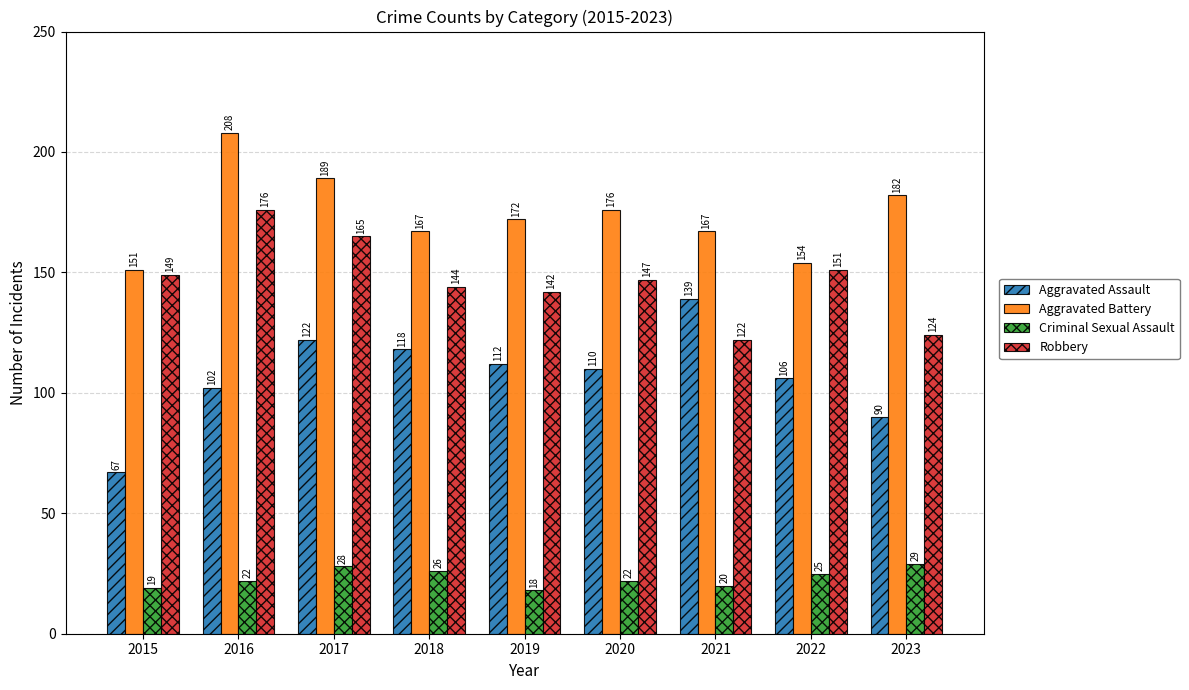

What is the spread (max minus min) of values at 2019?

154